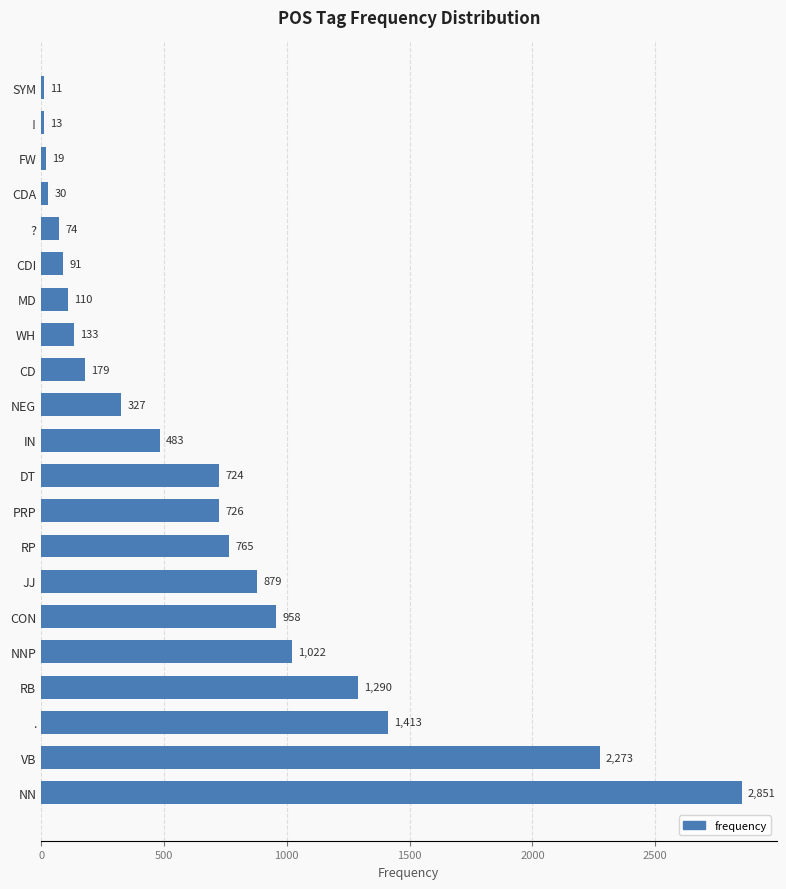

What is the maximum value shown in the chart?

2851